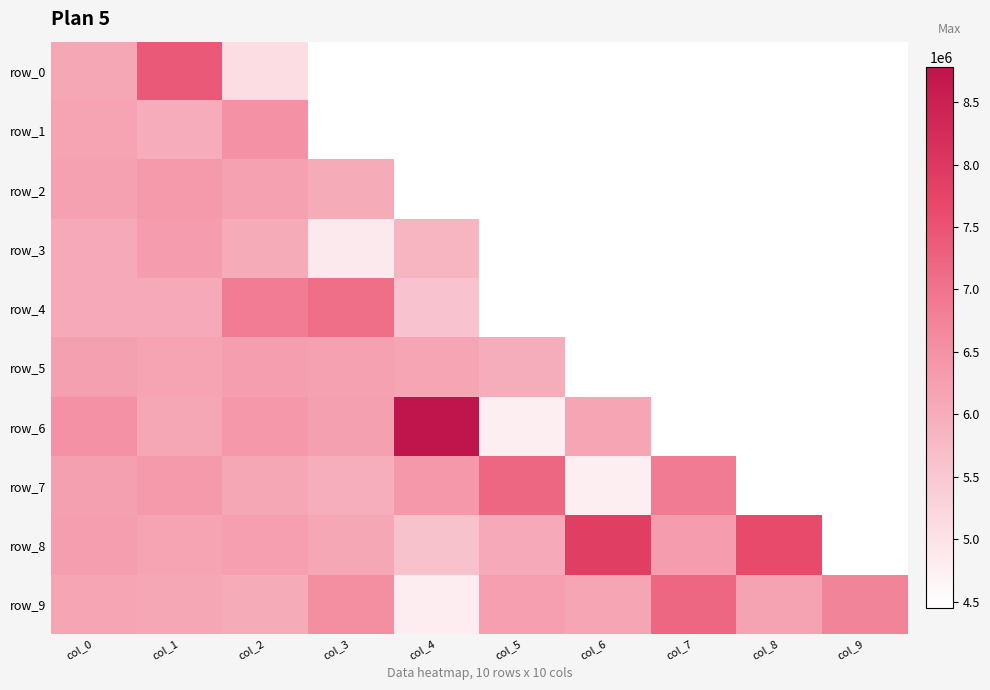

What is the smallest value displayed?

4448229.5